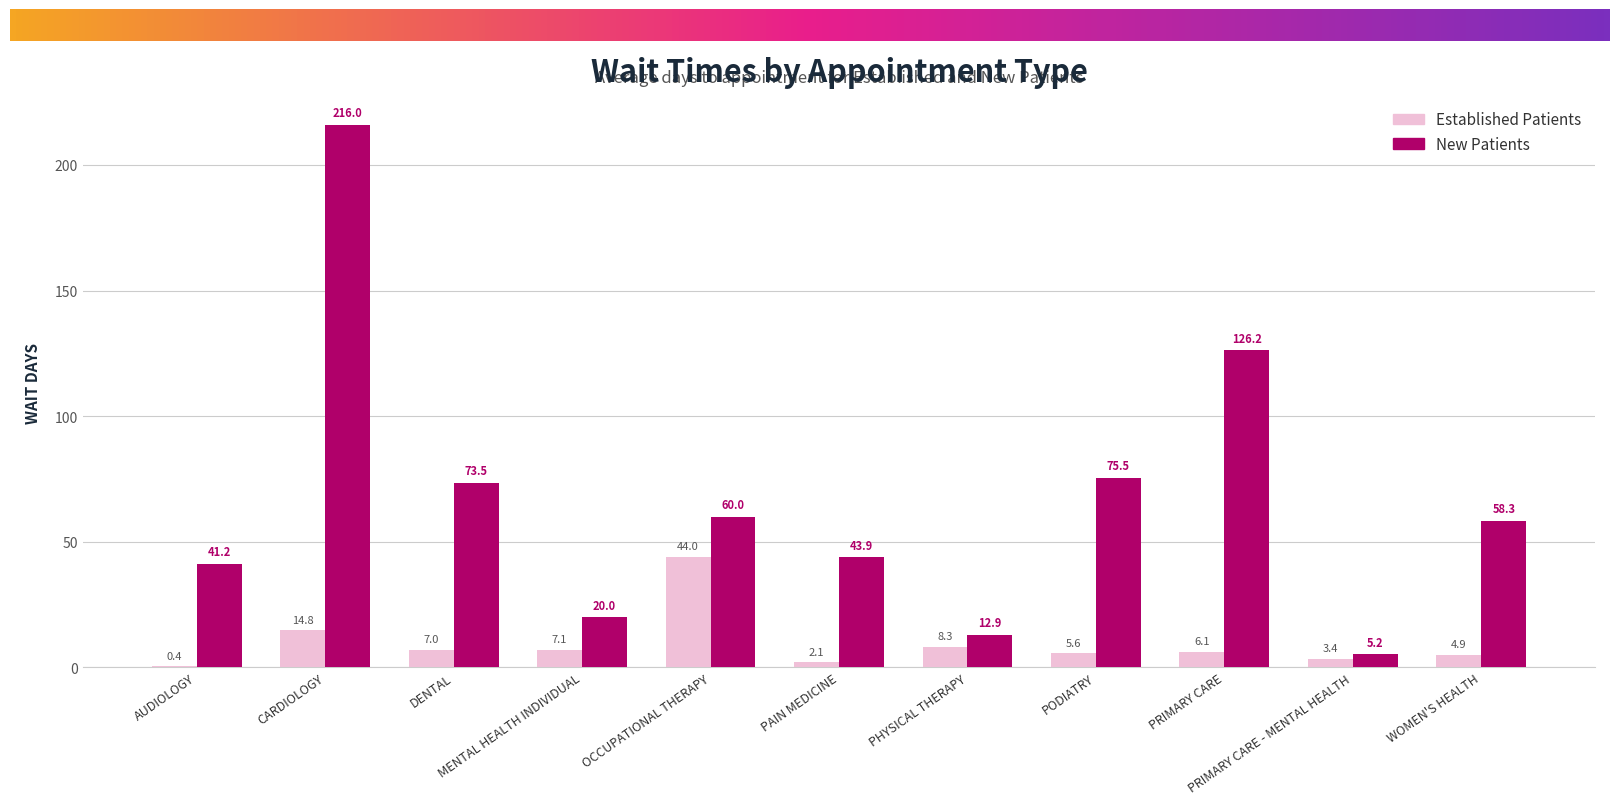

Which series has the largest total across all categories?

New Patients